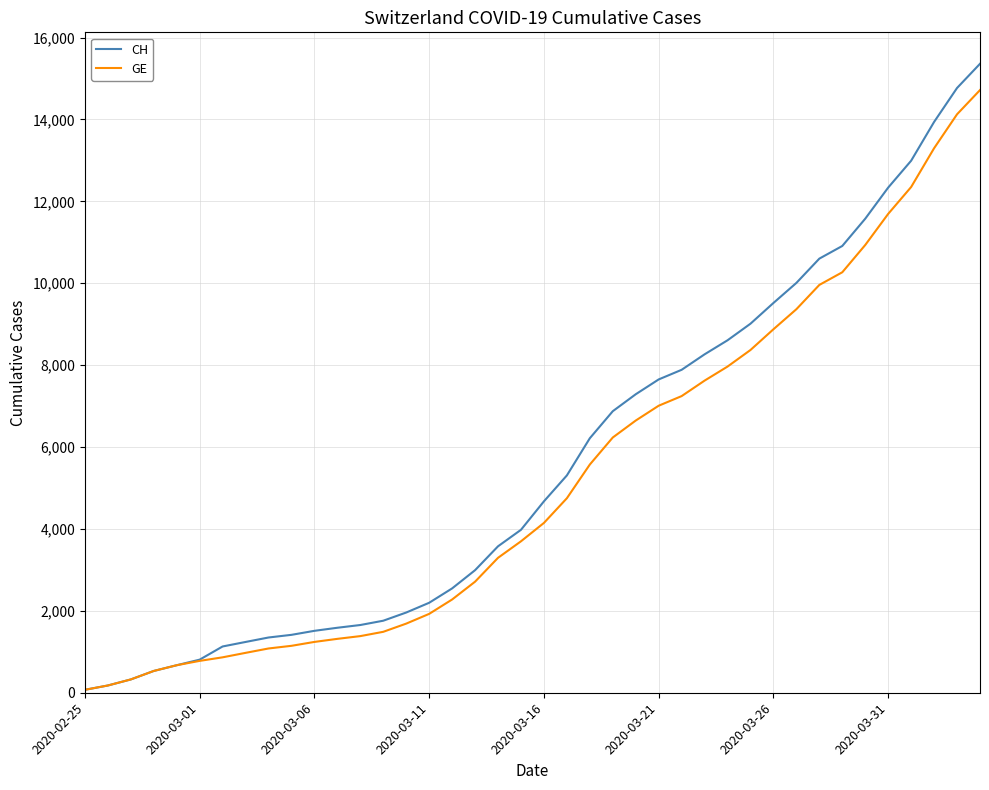

The value of CH at 2020-03-11 is 2197. True or false?

True